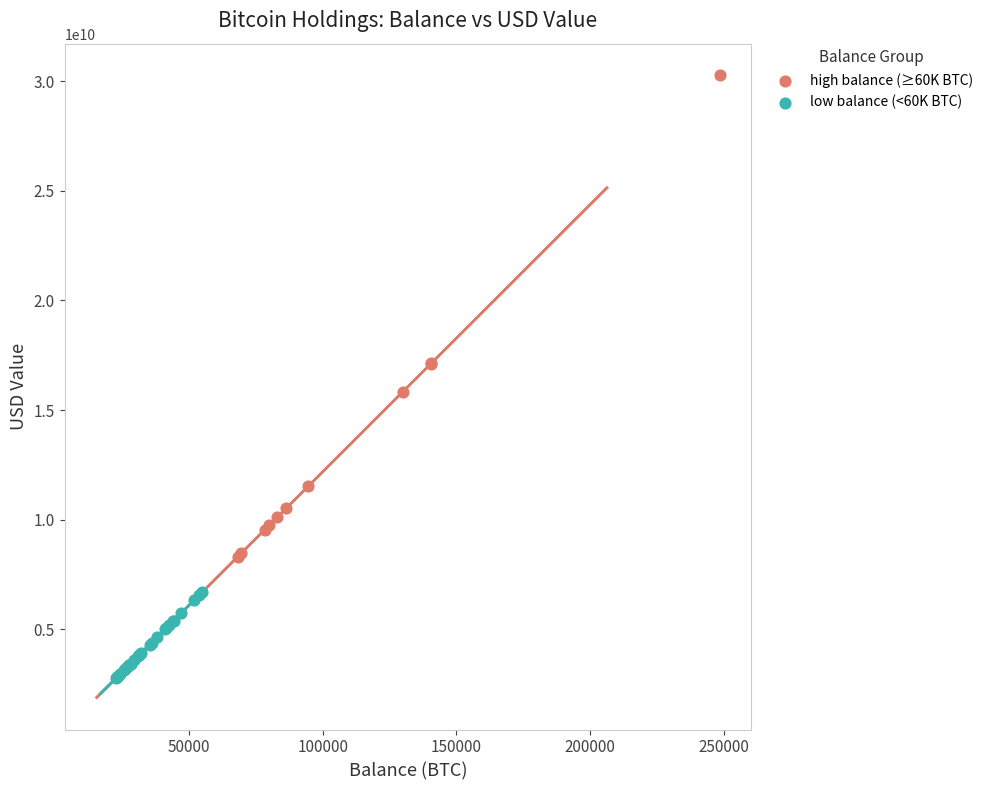

Which series contains the lowest Y value?

low balance (<60K BTC)